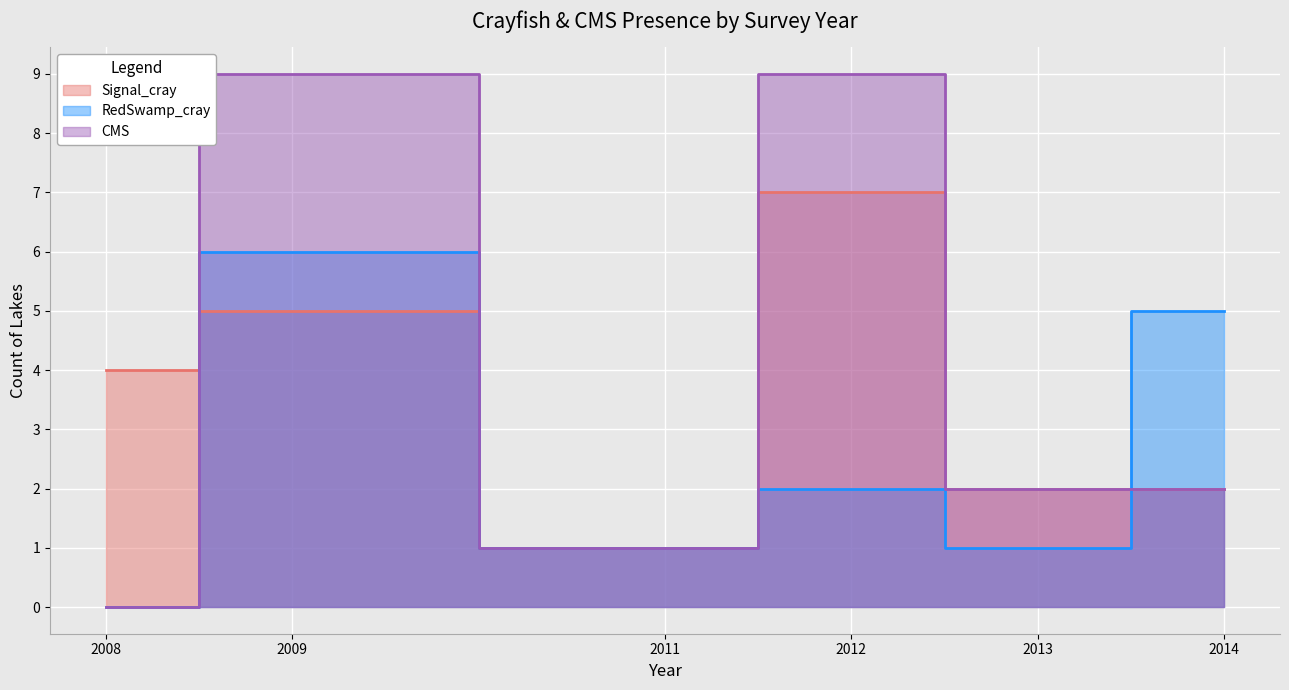

True or false: CMS and Signal_cray intersect in this chart.

True